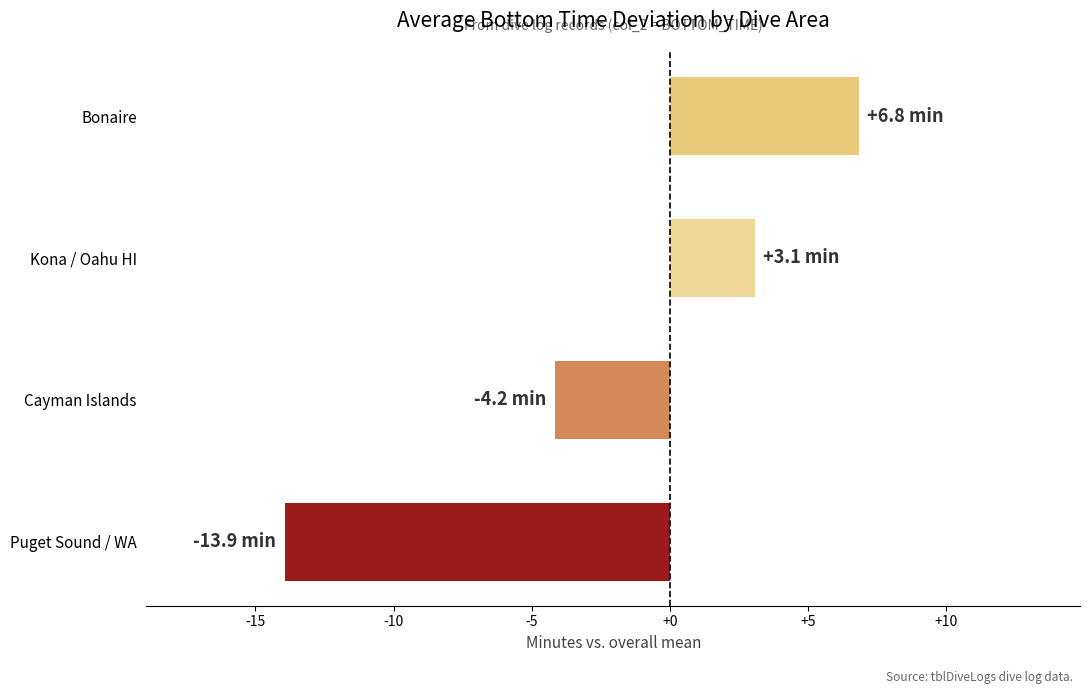

Reading bottom to top, transcribe all the data shown in this chart.

Puget Sound / WA=-13.9	Cayman Islands=-4.2	Kona / Oahu HI=3.1	Bonaire=6.8